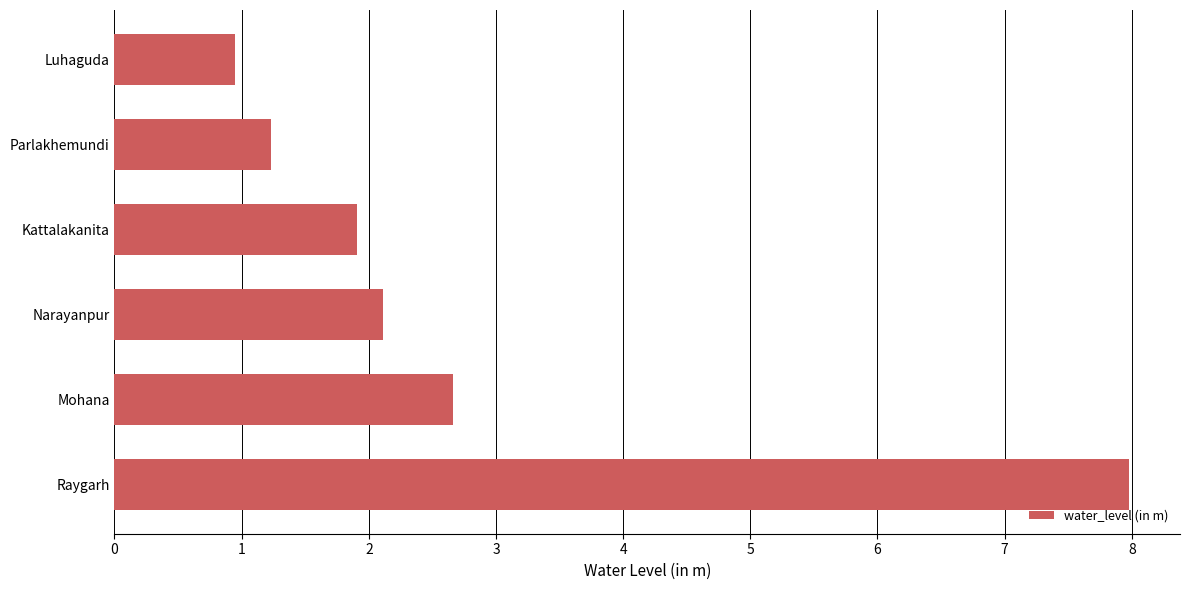

Is it true that the value at Narayanpur is 3.2?

False